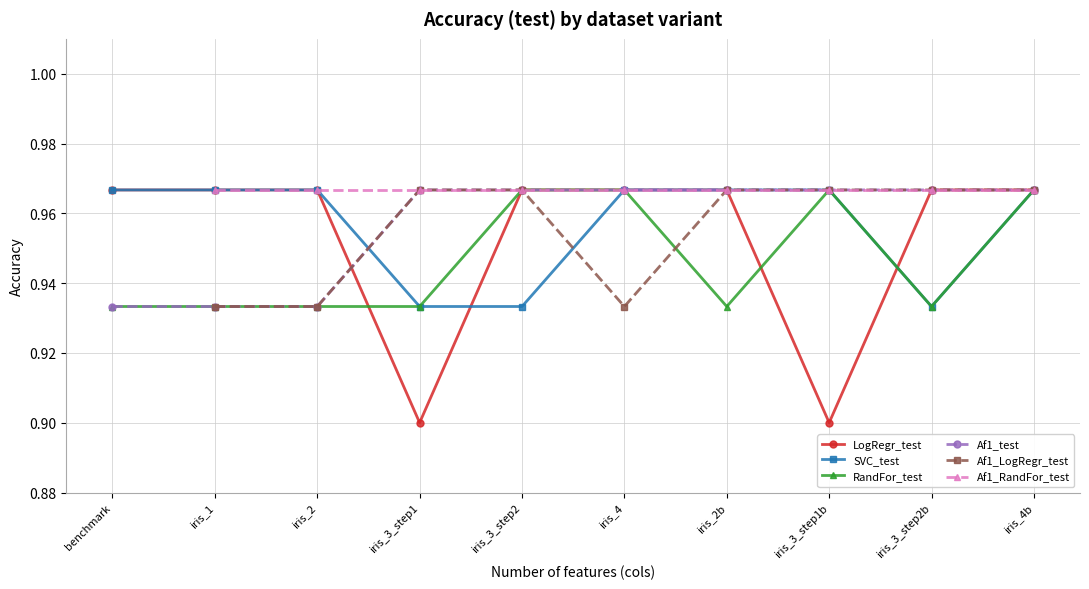

What is the approximate value of LogRegr_test at iris_4?

1.0